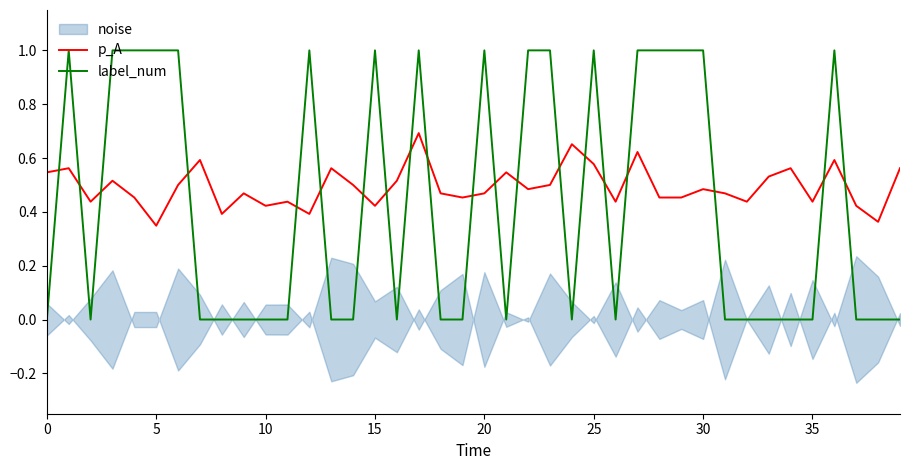

True or false: p_A and label_num intersect in this chart.

True